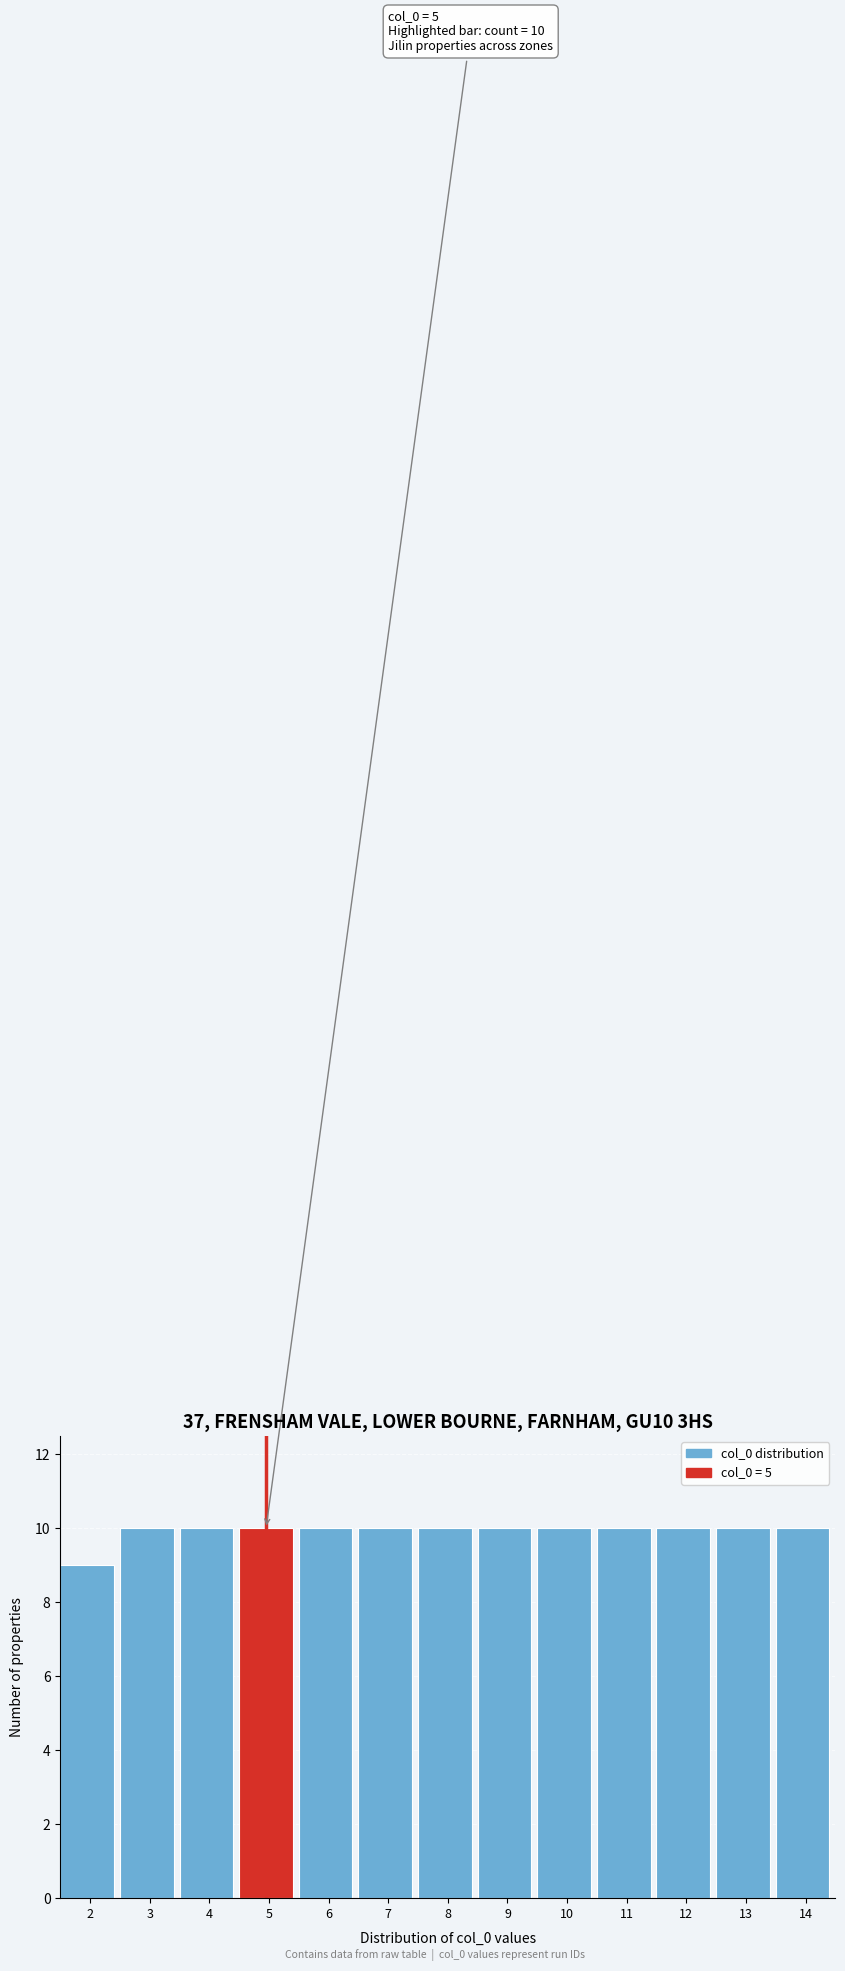

Reading right to left, list all the values displayed in this chart.

10	10	10	10	10	10	10	10	10	10	10	10	9